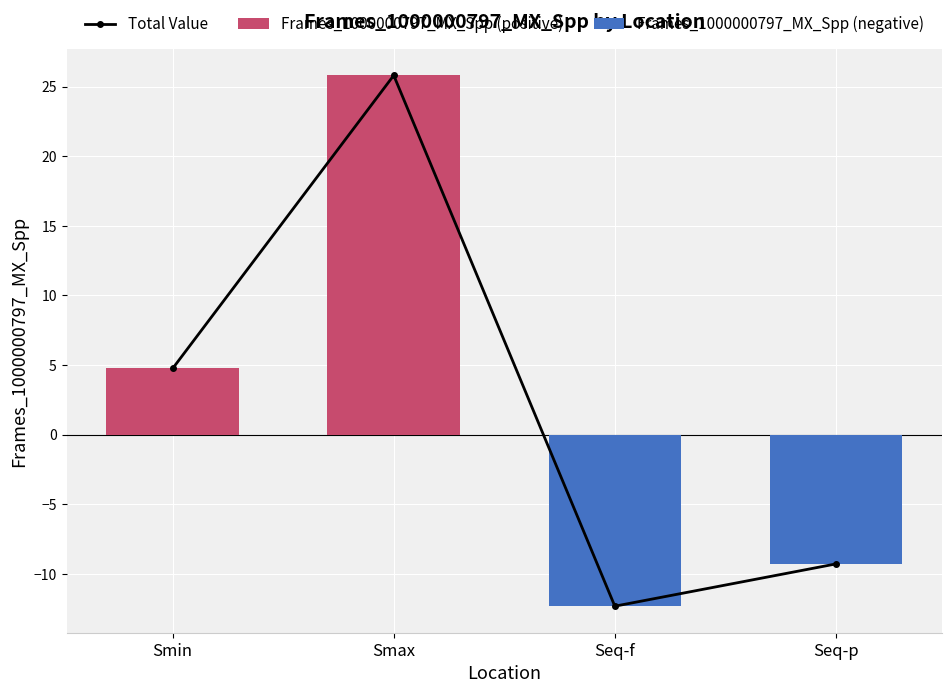

What is the average value of the Frames_1000000797_MX_Spp (positive) series?

7.6